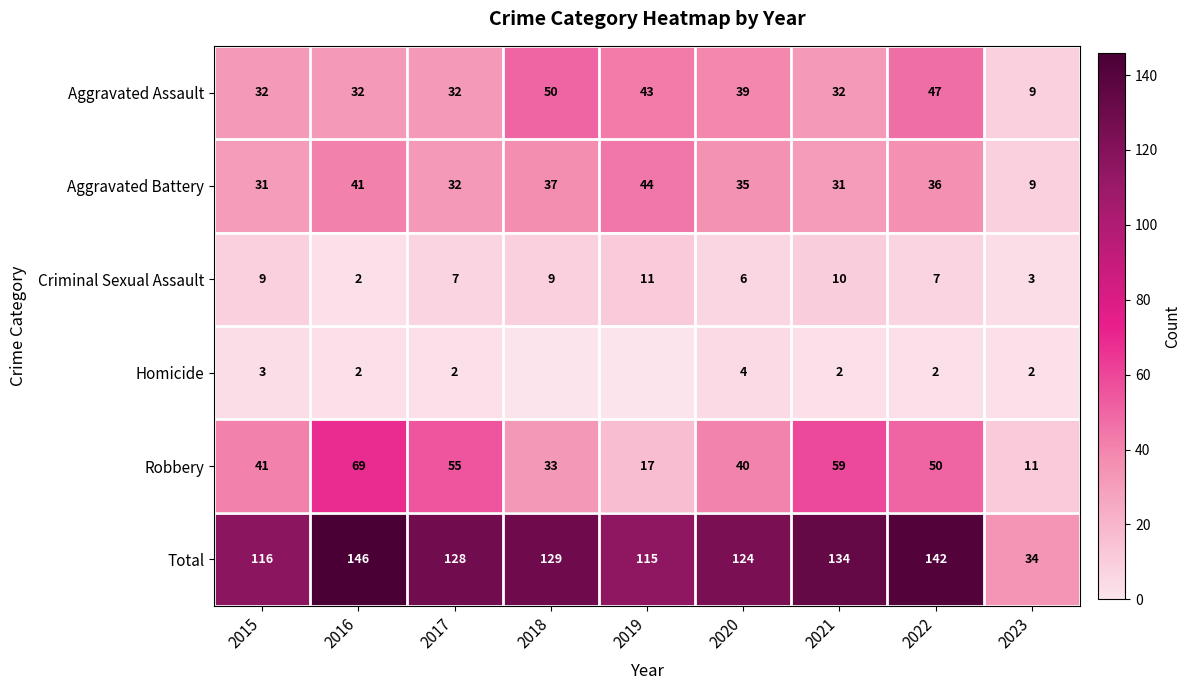

What is the sum of all Robbery values?

375